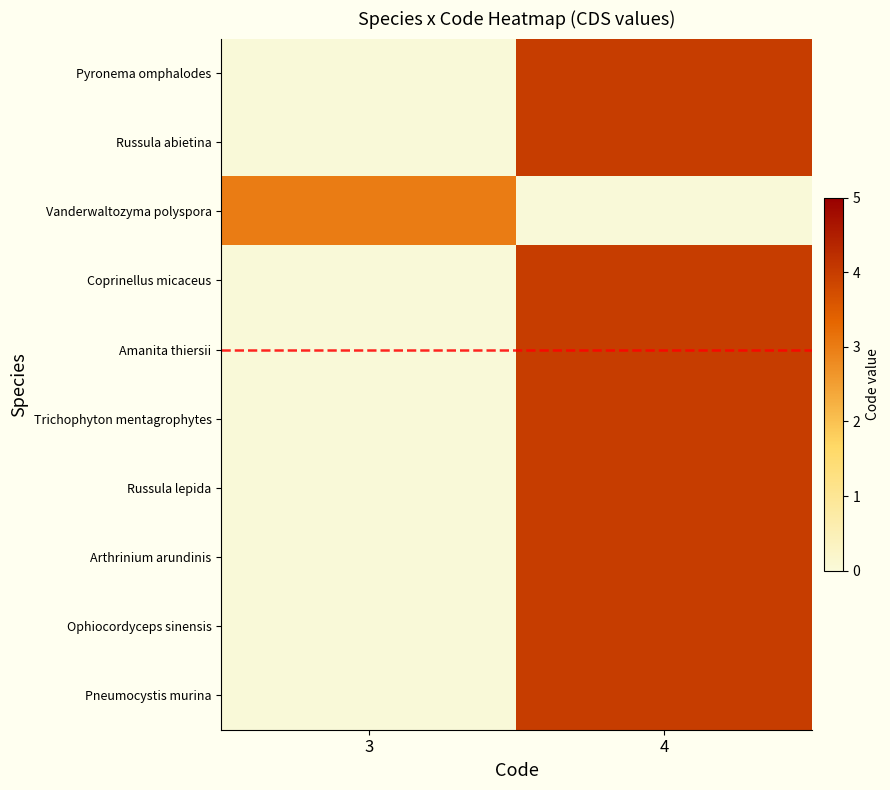

Between 3 and 4, which series saw the biggest shift?

Pyronema omphalodes